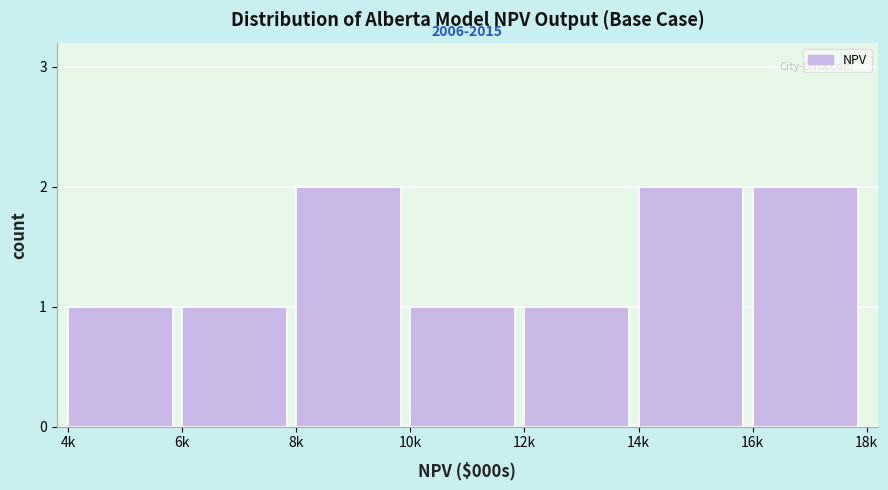

Reading left to right, what are all the values shown in this chart?

4k=1	6k=1	8k=2	10k=1	12k=1	14k=2	16k=2